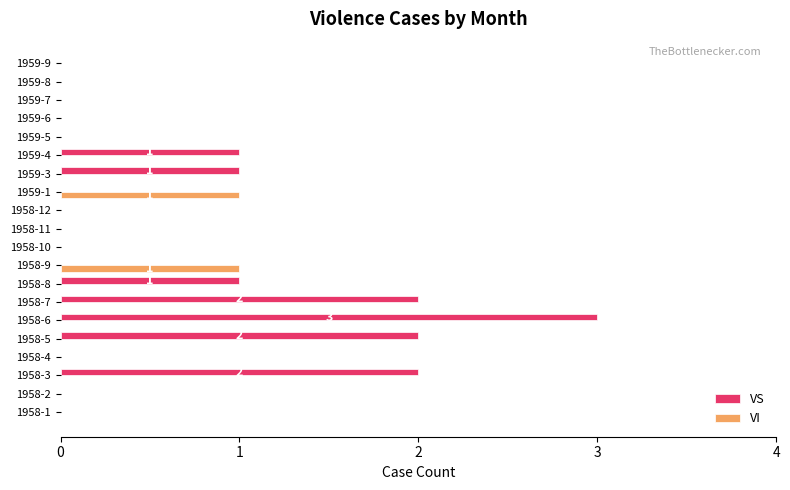

The value of VI at 1959-3 is -1. True or false?

False